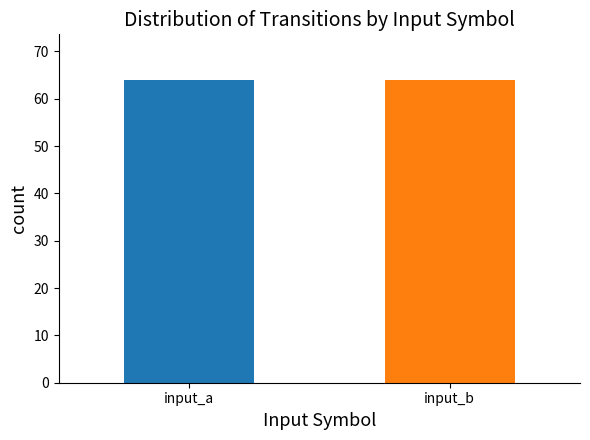

The output_symbol=0 series shows 30 at a->0. True or false?

False